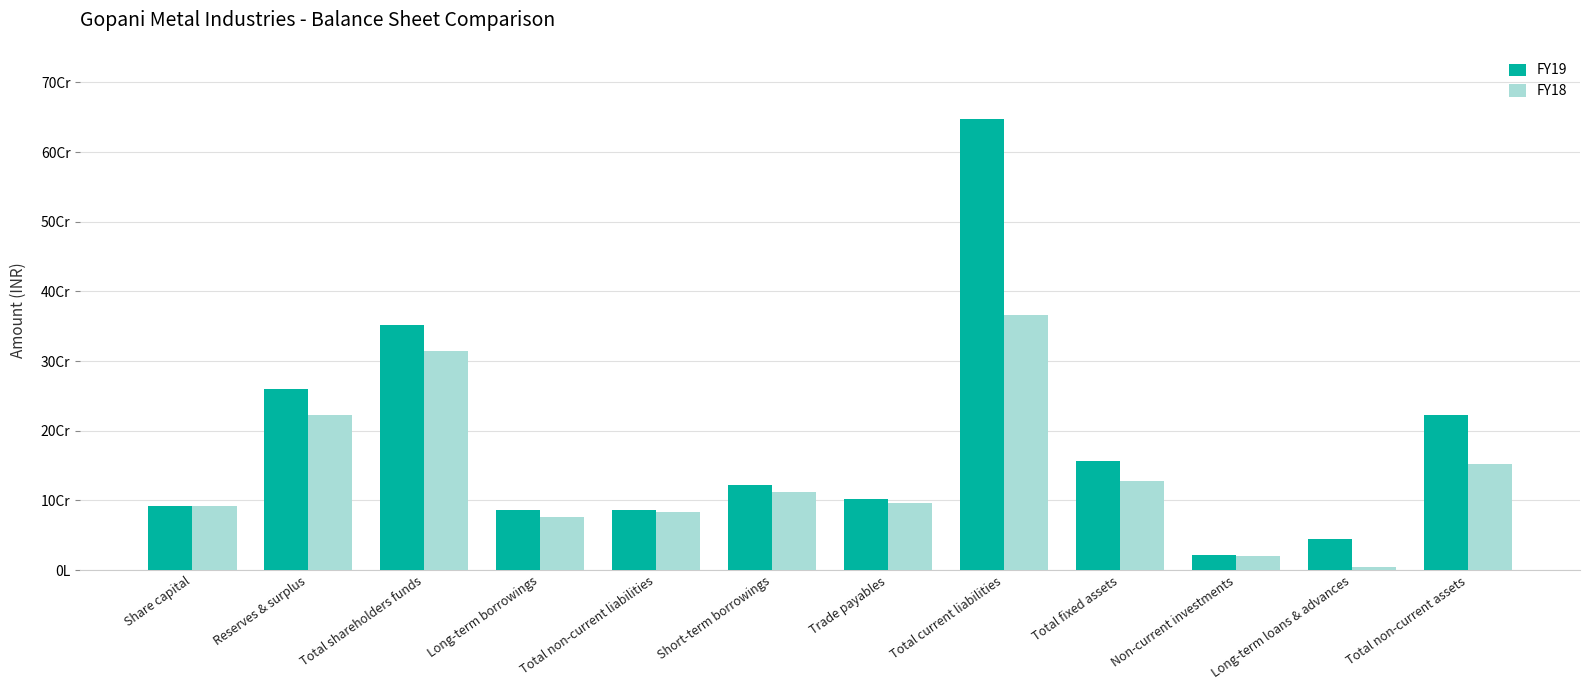

Rank the series by their maximum value, from highest to lowest.

FY19, FY18